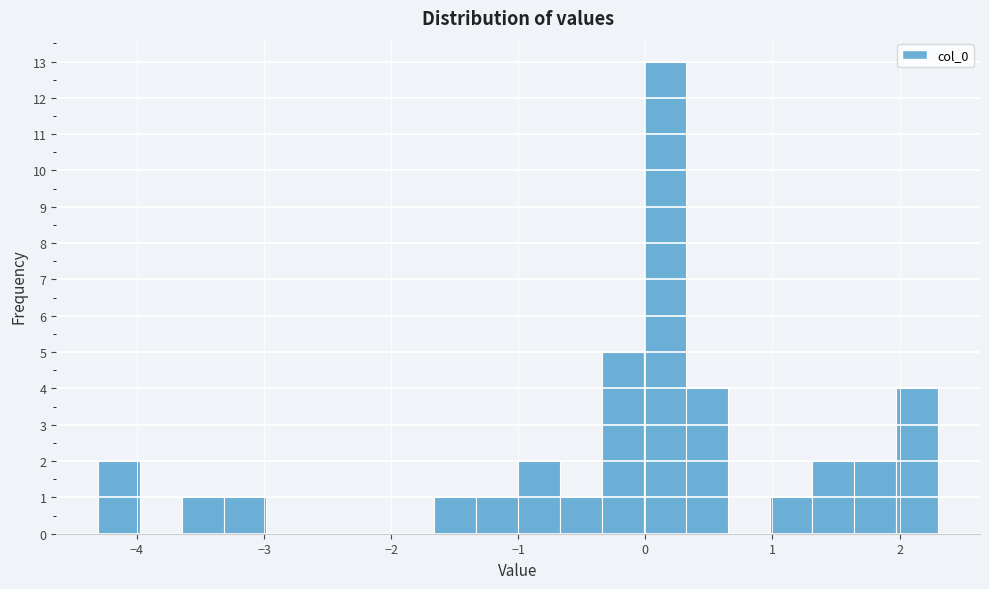

Read against the x-axis, roughly where is the centre of the tallest bar?

0.2